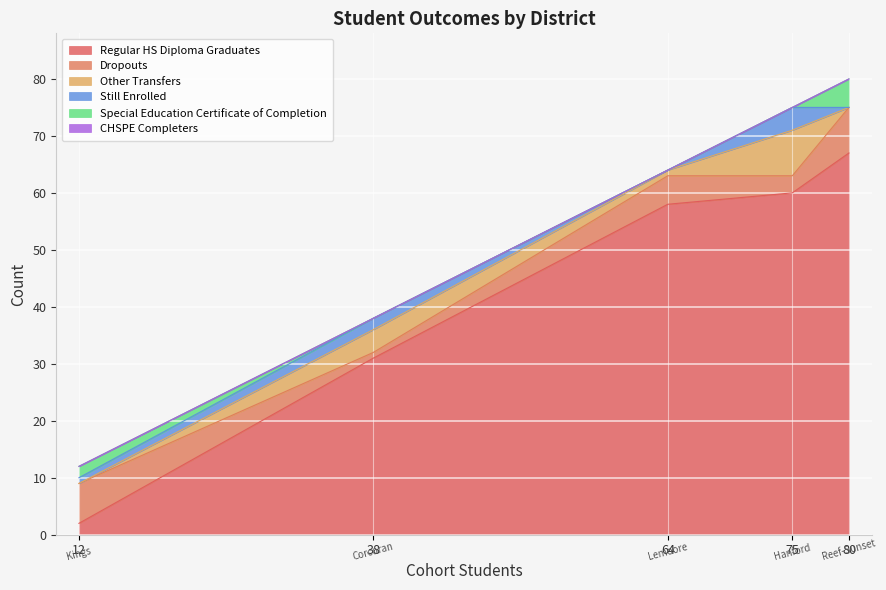

Read the Still Enrolled value at Kings County Office of Education.

1